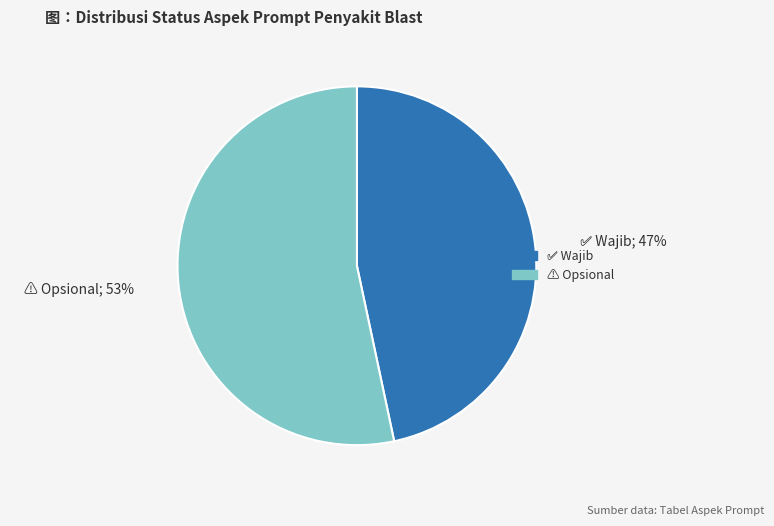

To the nearest percent, what is the average slice percentage?

50%